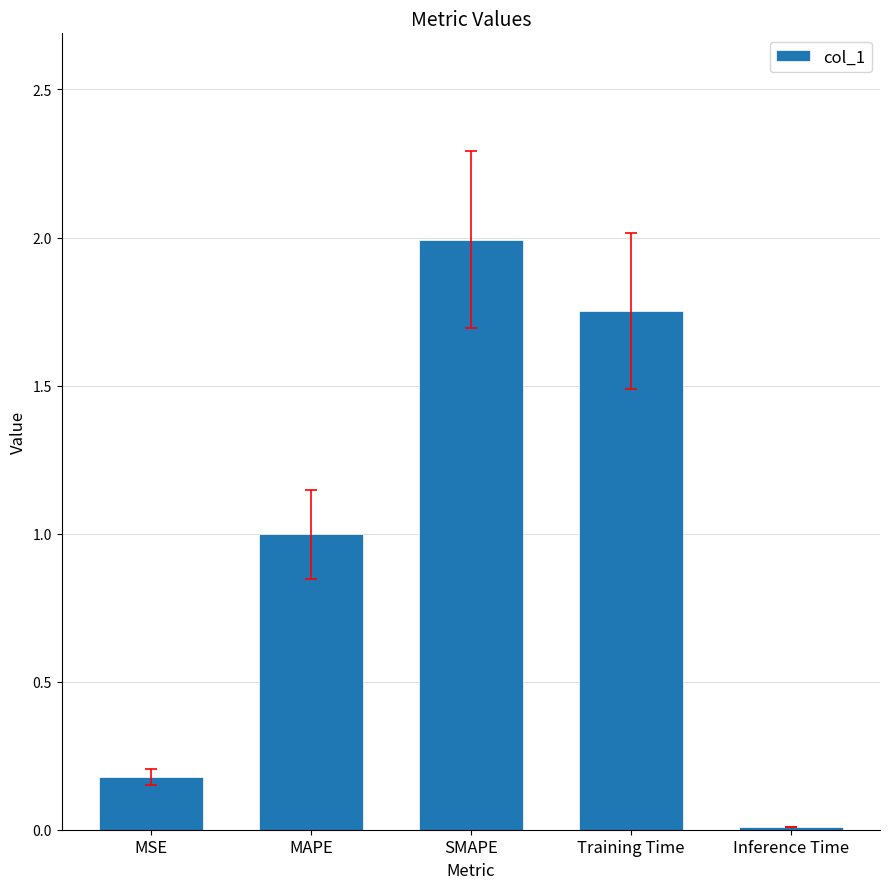

What is the label of the 1st bar from the right?

Inference Time